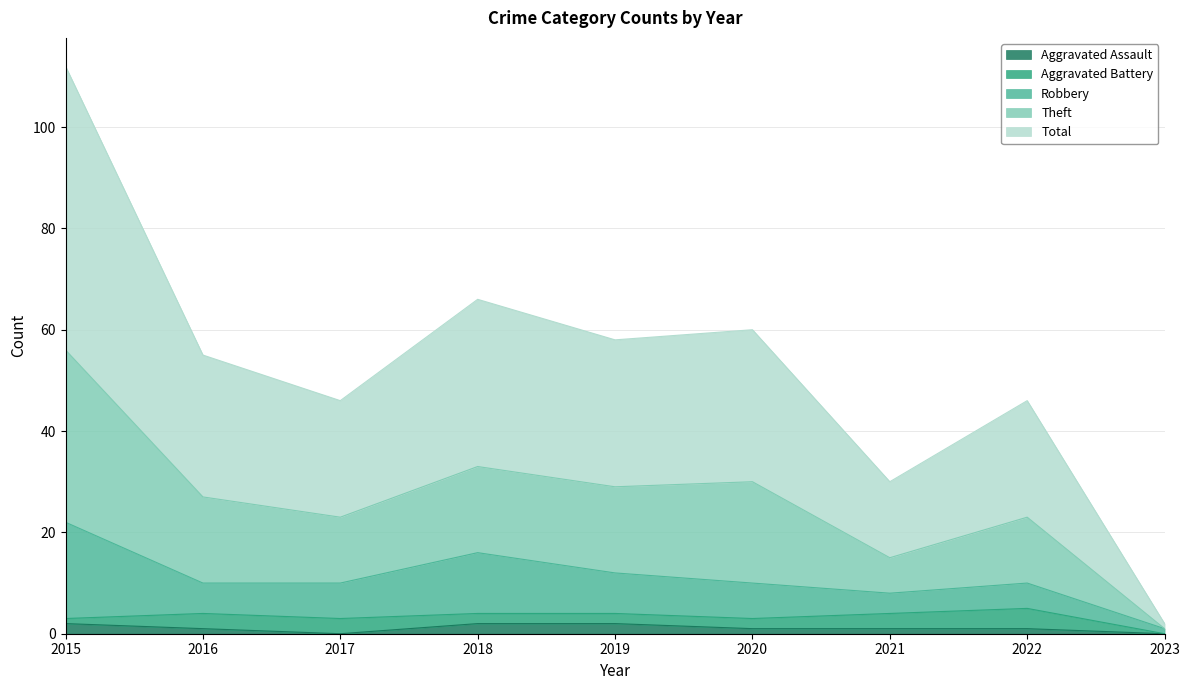

Between 2022 and 2015, which is larger?

2015